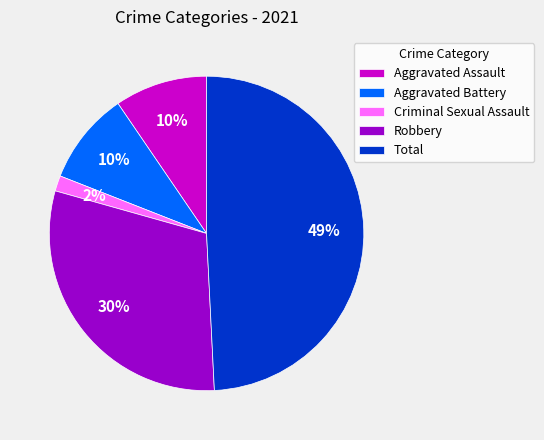

Do Aggravated Battery and Aggravated Assault together represent more than half of the pie?

No